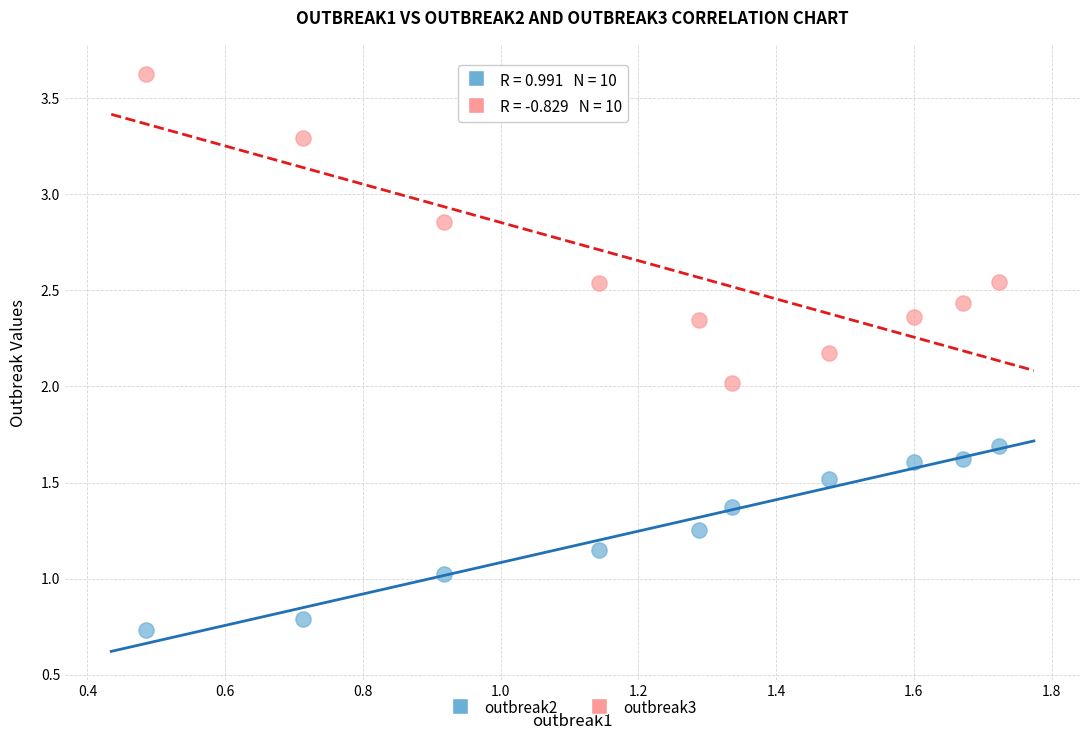

What are all the series names shown in the legend?

outbreak2, outbreak3